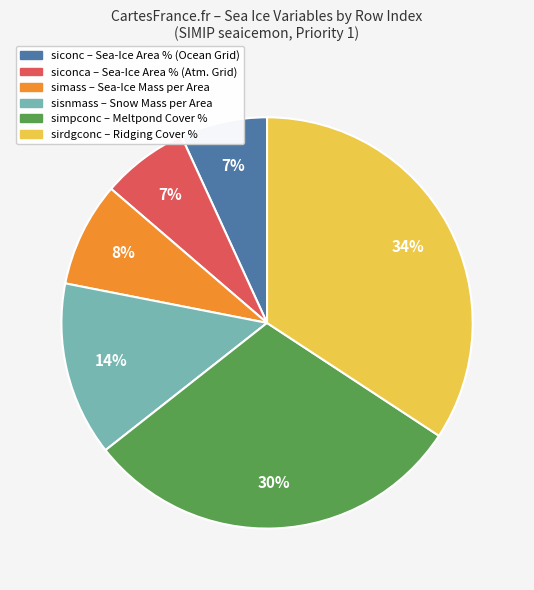

Is there a majority slice in this chart?

No